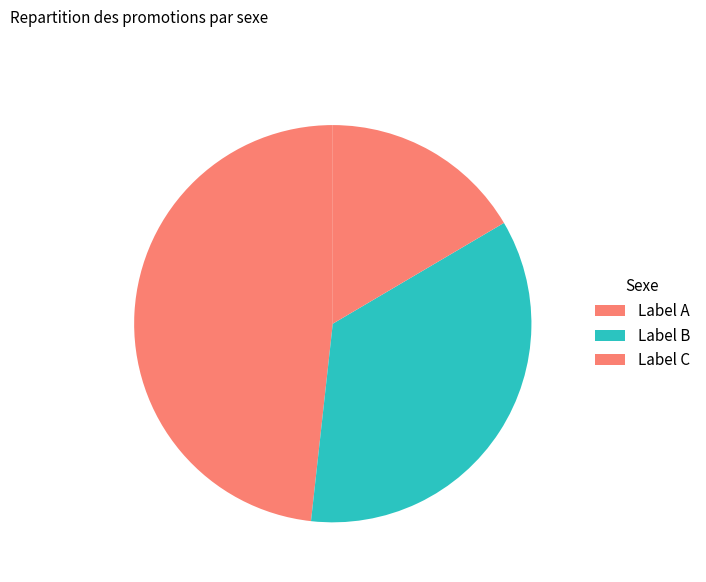

Does any single category account for the majority?

No